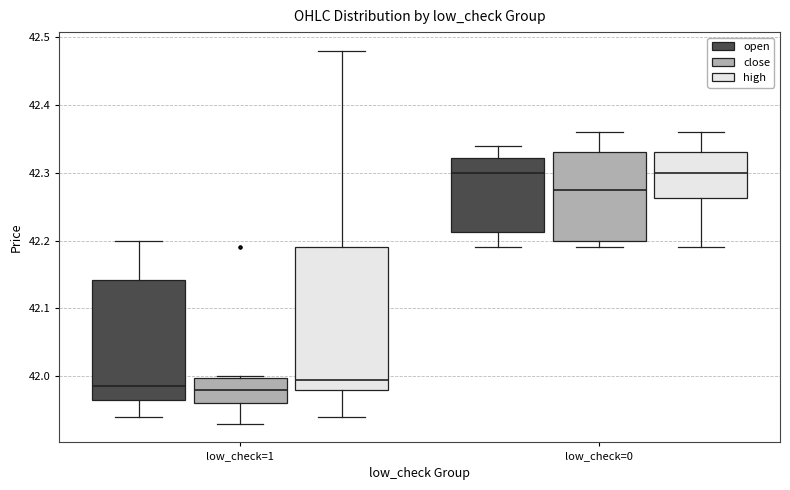

Where is the upper edge of the box for low_check=0 (open) on the y-axis? The values are not printed on the chart, so give them approximately, as read against the axis.

42.32